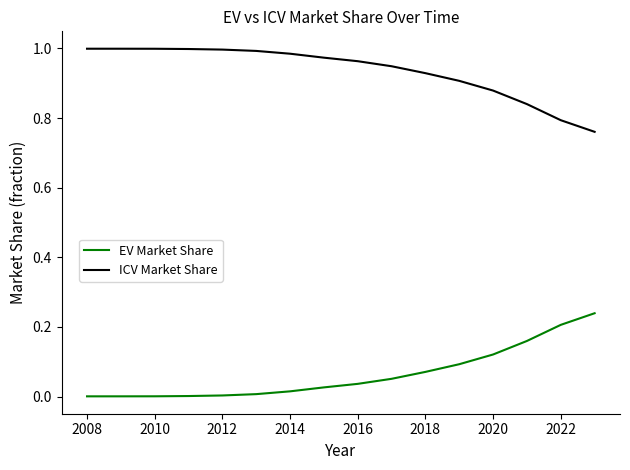

True or false: ICV Market Share and EV Market Share intersect in this chart.

False